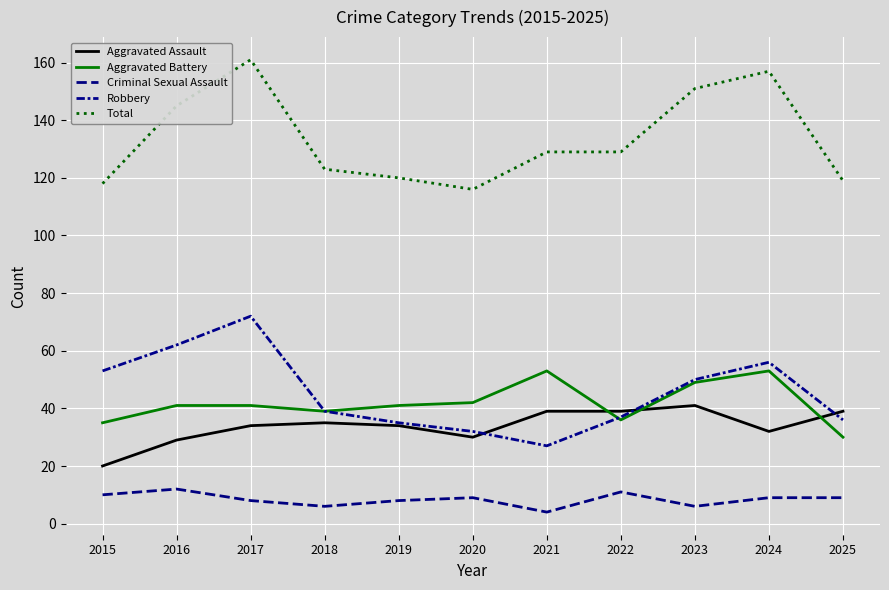

How many lines are shown in the chart?

5